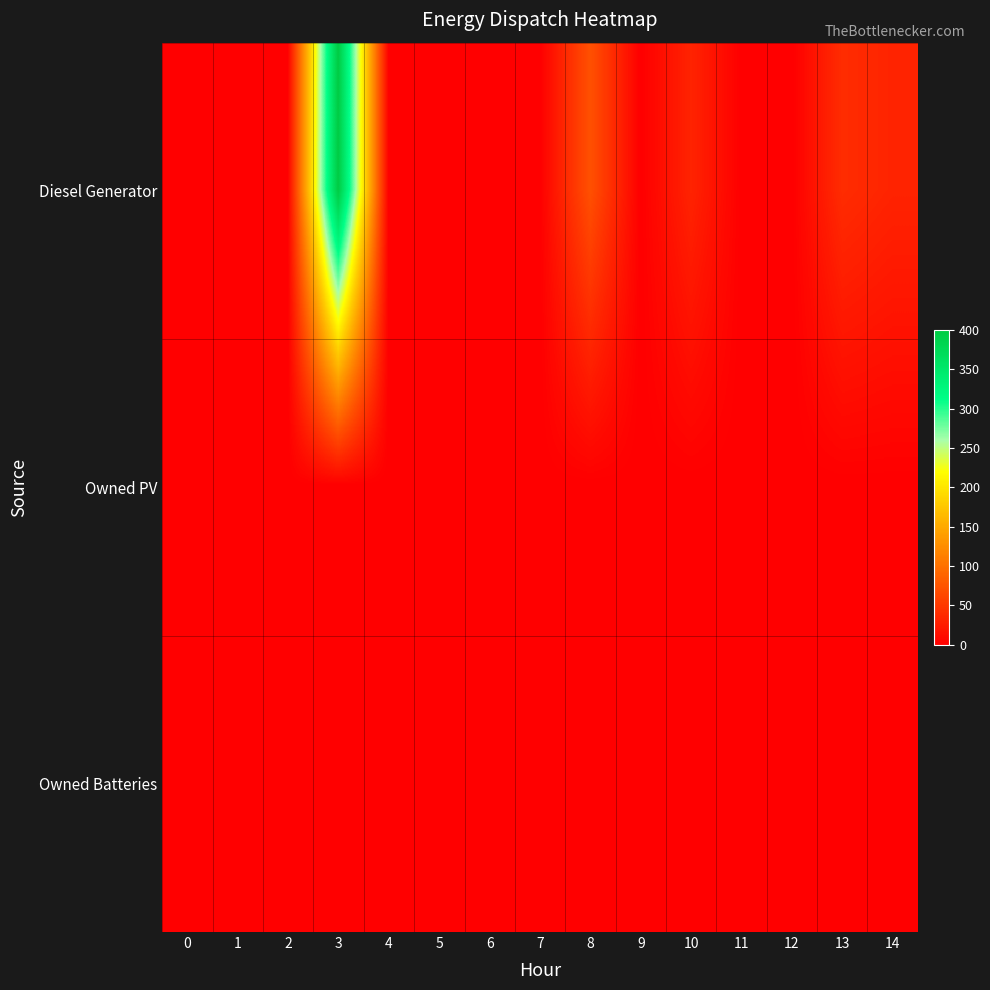

What is the difference between the highest and lowest values at 13?

40